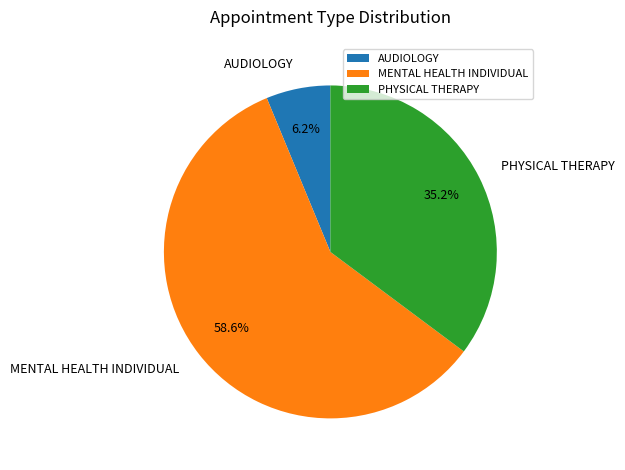

Between AUDIOLOGY and MENTAL HEALTH INDIVIDUAL, which is larger?

MENTAL HEALTH INDIVIDUAL